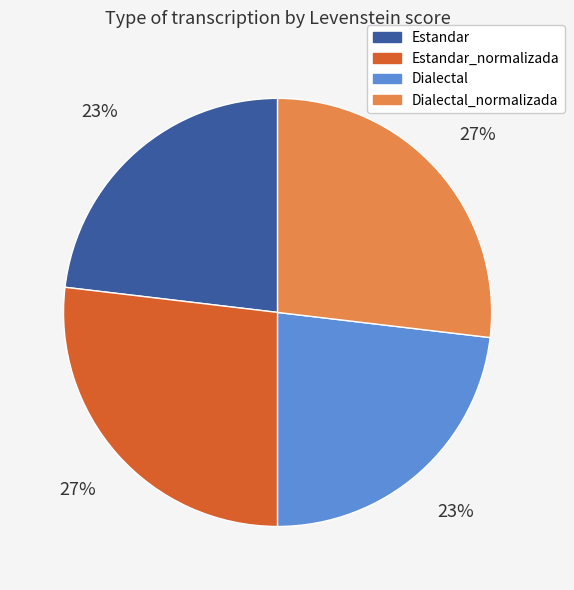

To the nearest percent, what is the difference between the largest and smallest slice percentages?

4%